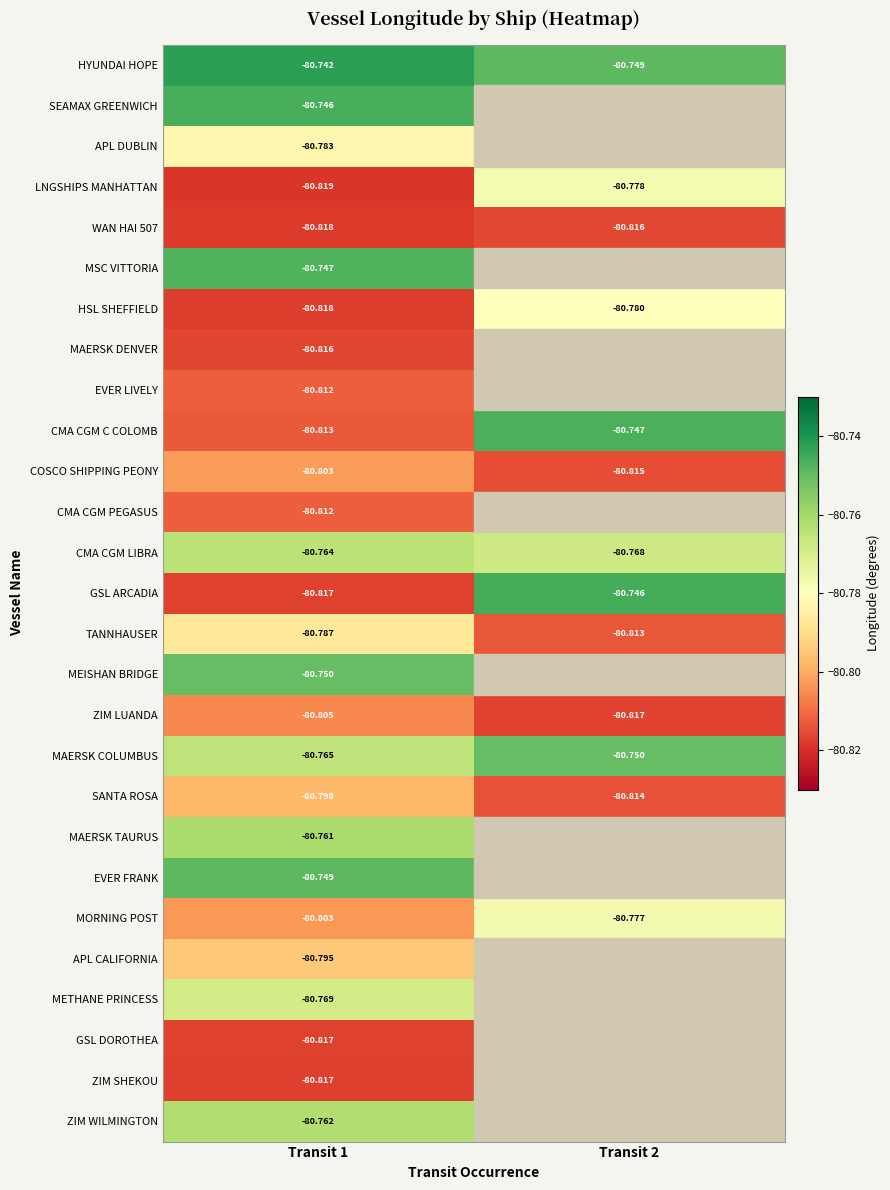

What is the total value across all series at Transit 1?

-2181.3